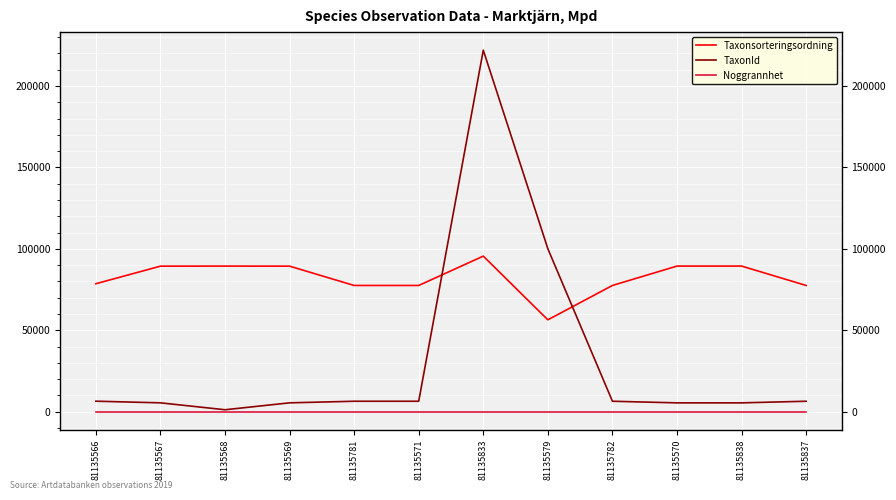

At which category is the sum across all series the highest?

81135833